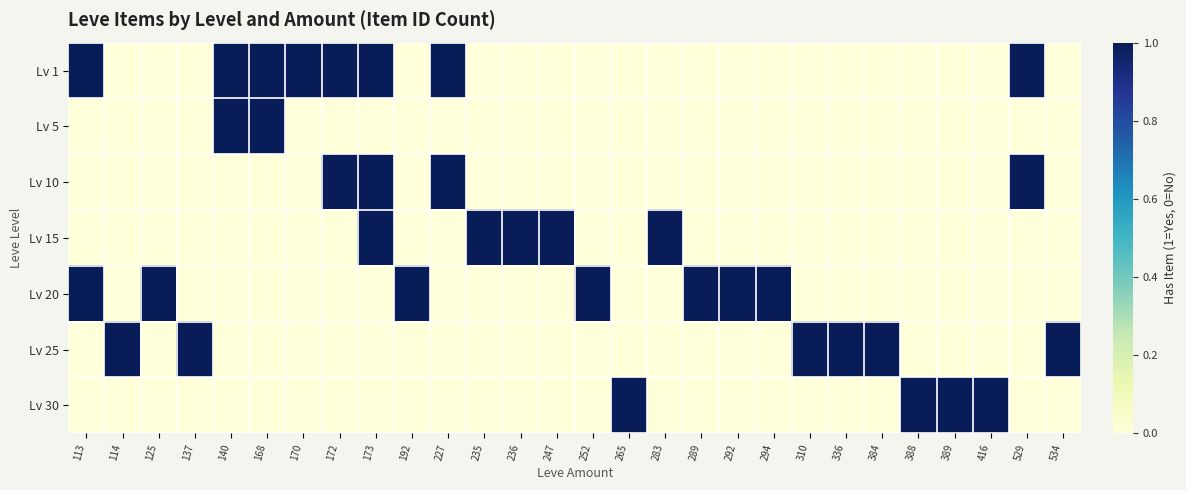

Reading left to right, extract all data points from this chart.

Lv 1: 113=1	114=0	125=0	137=0	140=1	168=1	170=1	172=1	173=1	192=0	227=1	235=0	236=0	247=0	252=0	265=0	283=0	289=0	292=0	294=0	310=0	336=0	384=0	388=0	389=0	416=0	529=1	534=0
Lv 5: 113=0	114=0	125=0	137=0	140=1	168=1	170=0	172=0	173=0	192=0	227=0	235=0	236=0	247=0	252=0	265=0	283=0	289=0	292=0	294=0	310=0	336=0	384=0	388=0	389=0	416=0	529=0	534=0
Lv 10: 113=0	114=0	125=0	137=0	140=0	168=0	170=0	172=1	173=1	192=0	227=1	235=0	236=0	247=0	252=0	265=0	283=0	289=0	292=0	294=0	310=0	336=0	384=0	388=0	389=0	416=0	529=1	534=0
Lv 15: 113=0	114=0	125=0	137=0	140=0	168=0	170=0	172=0	173=1	192=0	227=0	235=1	236=1	247=1	252=0	265=0	283=1	289=0	292=0	294=0	310=0	336=0	384=0	388=0	389=0	416=0	529=0	534=0
Lv 20: 113=1	114=0	125=1	137=0	140=0	168=0	170=0	172=0	173=0	192=1	227=0	235=0	236=0	247=0	252=1	265=0	283=0	289=1	292=1	294=1	310=0	336=0	384=0	388=0	389=0	416=0	529=0	534=0
Lv 25: 113=0	114=1	125=0	137=1	140=0	168=0	170=0	172=0	173=0	192=0	227=0	235=0	236=0	247=0	252=0	265=0	283=0	289=0	292=0	294=0	310=1	336=1	384=1	388=0	389=0	416=0	529=0	534=1
Lv 30: 113=0	114=0	125=0	137=0	140=0	168=0	170=0	172=0	173=0	192=0	227=0	235=0	236=0	247=0	252=0	265=1	283=0	289=0	292=0	294=0	310=0	336=0	384=0	388=1	389=1	416=1	529=0	534=0